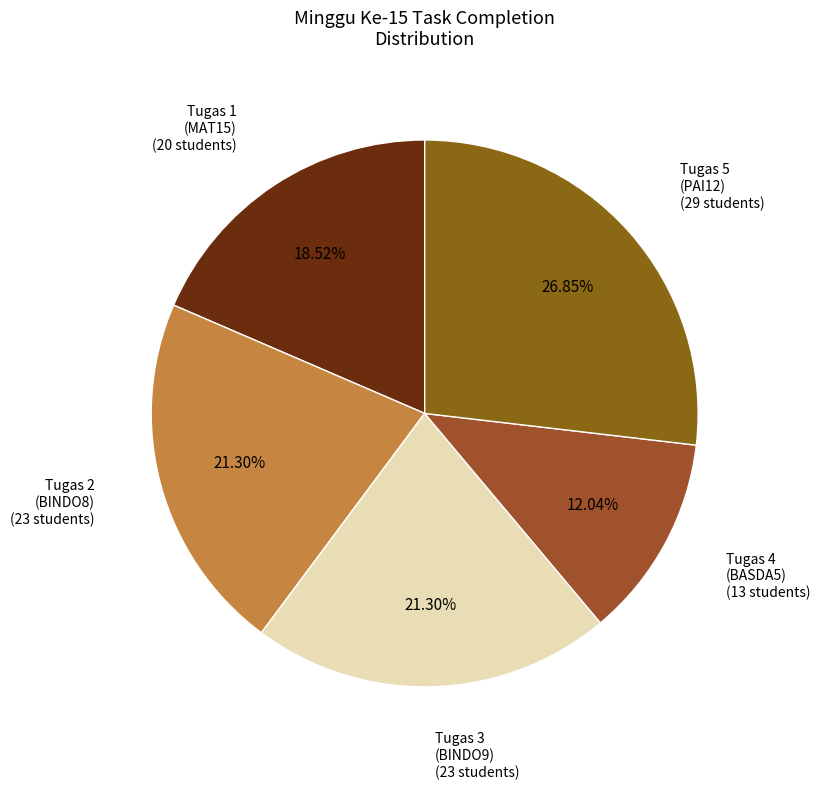

Is there any slice that represents more than half of the pie?

No